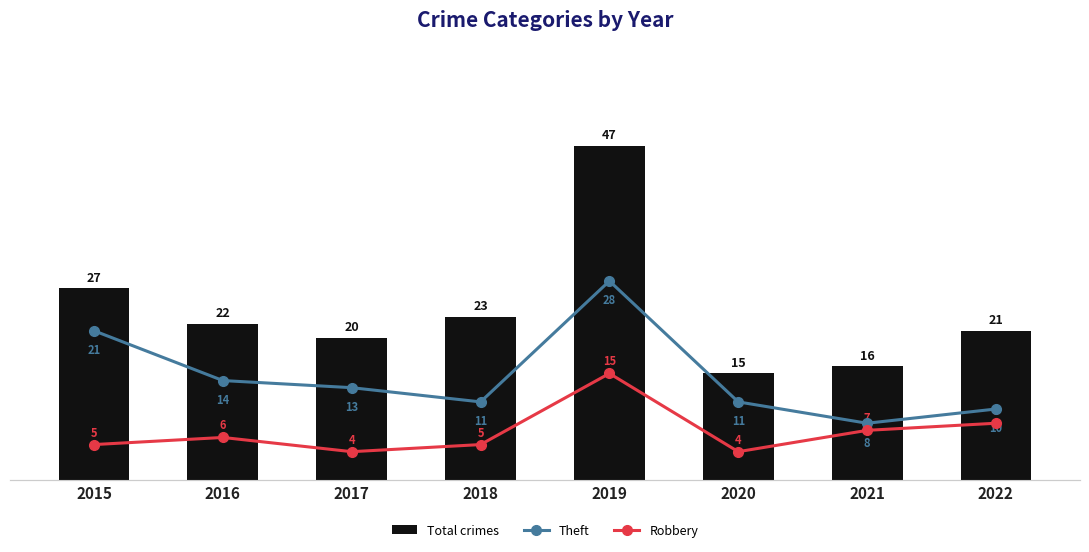

Which series has the widest spread of values?

Total crimes